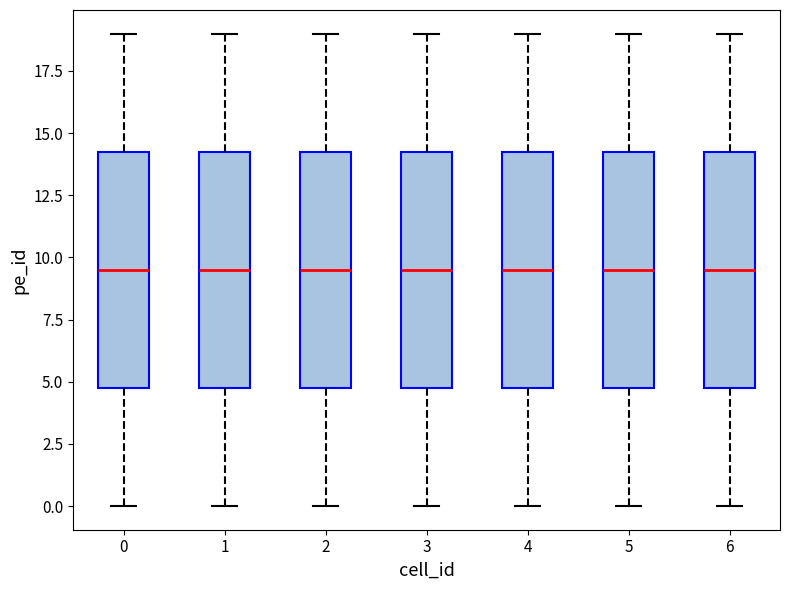

Reading left to right, transcribe this box plot: for each box, give where its median line is, the range the box spans, and where its two whiskers end, as read against the y-axis. The values are not printed on the chart, so give them approximately, as read against the axis.

0: median 9.5, box 5.0 to 14.5, whiskers 0.0 to 19.0
1: median 9.5, box 5.0 to 14.5, whiskers 0.0 to 19.0
2: median 9.5, box 5.0 to 14.5, whiskers 0.0 to 19.0
3: median 9.5, box 5.0 to 14.5, whiskers 0.0 to 19.0
4: median 9.5, box 5.0 to 14.5, whiskers 0.0 to 19.0
5: median 9.5, box 5.0 to 14.5, whiskers 0.0 to 19.0
6: median 9.5, box 5.0 to 14.5, whiskers 0.0 to 19.0